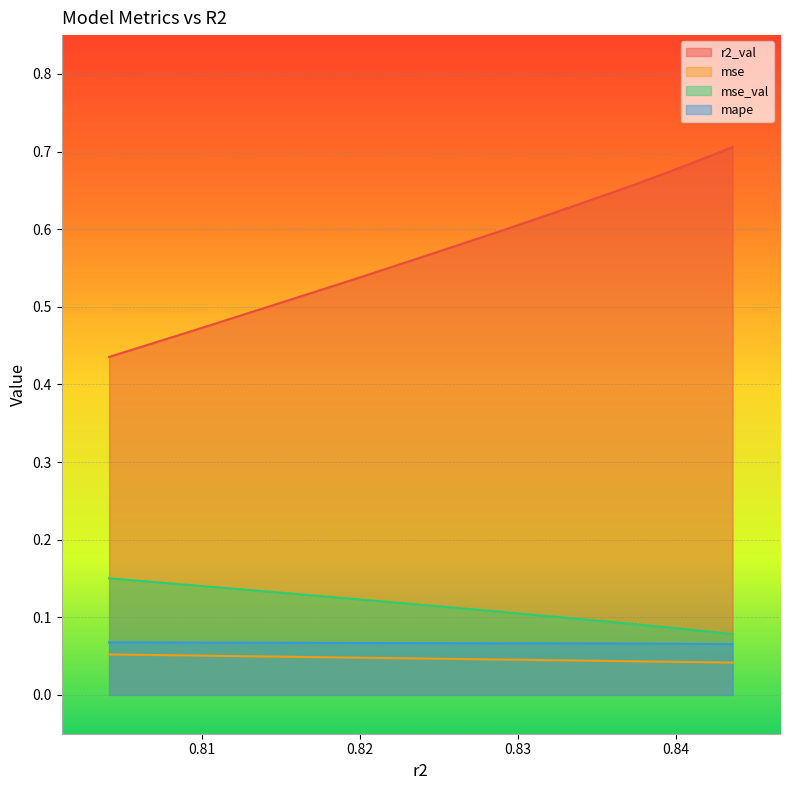

True or false: r2_val and mse cross at least once.

False